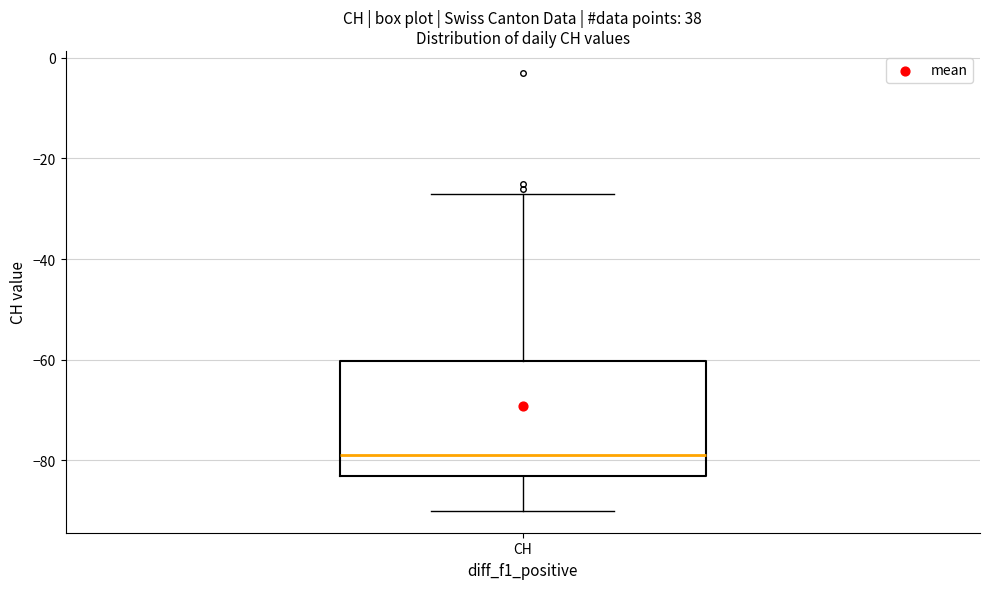

Where does the median line of the box for CH sit on the y-axis? The values are not printed on the chart, so give them approximately, as read against the axis.

-78